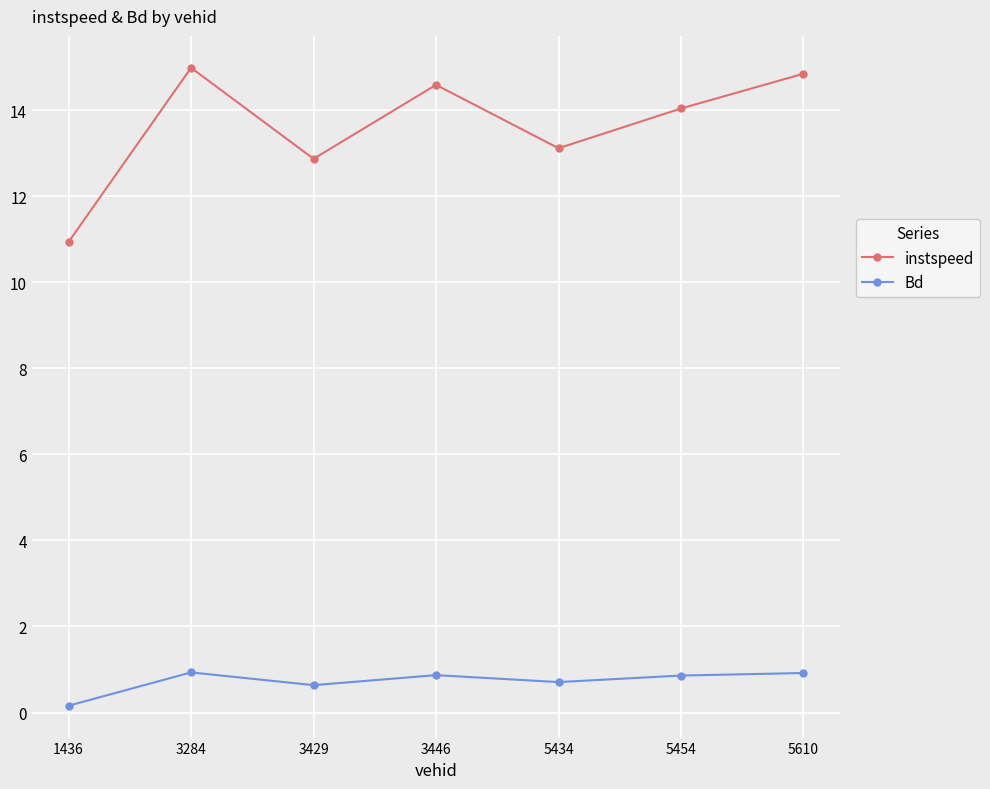

Reading left to right, extract all data points from this chart.

instspeed: 10.9	15.0	12.9	14.6	13.1	14.0	14.8
Bd: 0.2	0.9	0.6	0.9	0.7	0.9	0.9